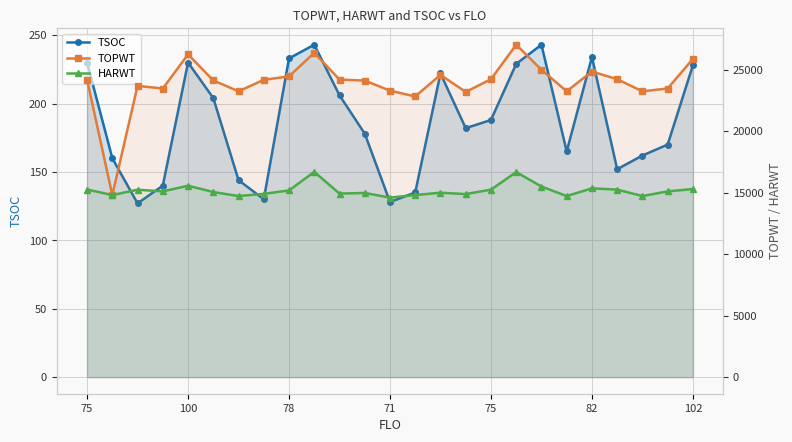

Reading left to right, list all the values displayed in this chart.

TSOC: 230	160	127	140	230	204	144	130	233	243	206	178	128	135	222	182	188	229	243	165	234	152	162	170	228
TOPWT: 24172	14798	23674	23459	26229	24118	23230	24163	24449	26362	24184	24106	23284	22812	24569	23178	24216	27017	24980	23230	24840	24216	23230	23459	25869
HARWT: 15247	14798	15230	15098	15554	15044	14717	14893	15174	16681	14917	14969	14590	14798	14989	14877	15239	16665	15492	14717	15345	15239	14717	15098	15287